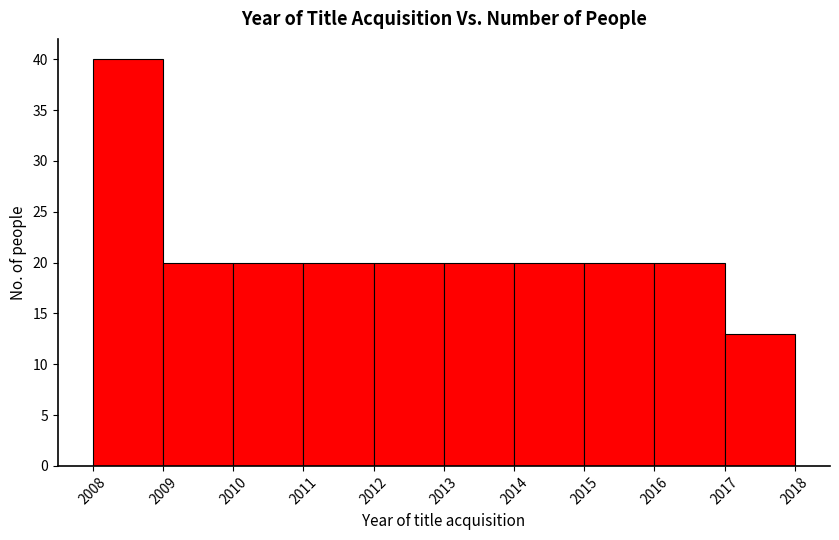

How tall is the bar that spans 2013 to 2014 on the x-axis? The values are not printed on the chart, so give them approximately, as read against the axis.

20